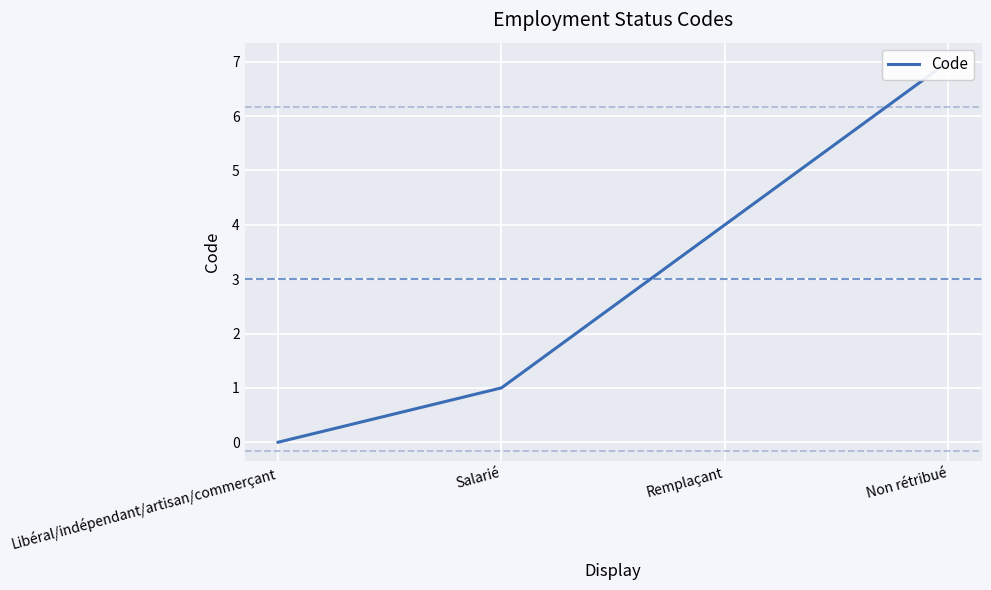

What is the label of the 3rd point from the right?

Salarié